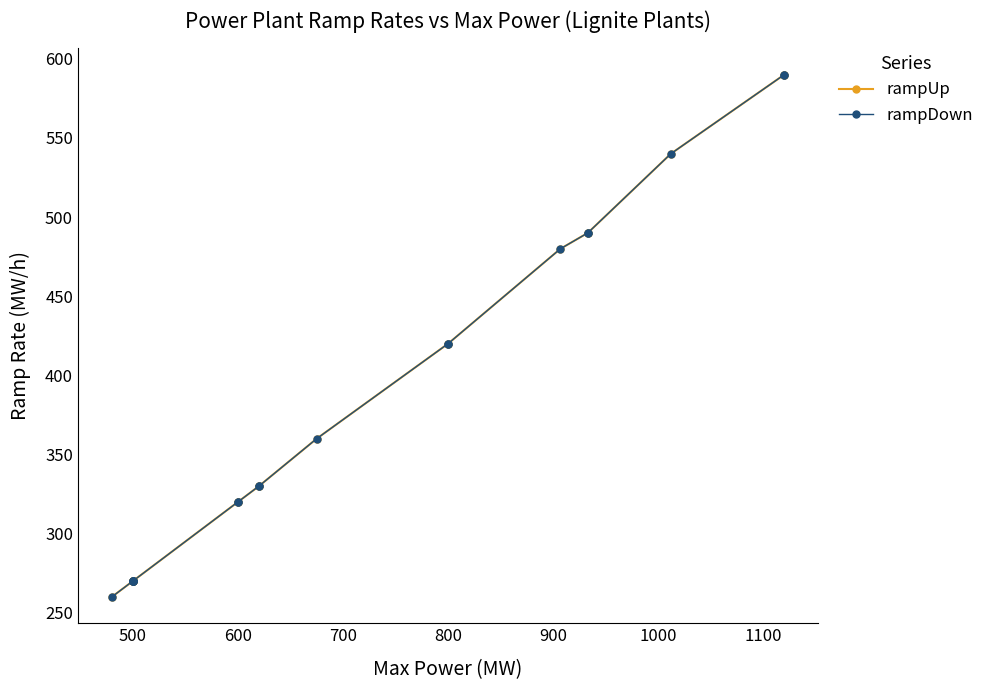

Which series has the largest range (max minus min)?

rampUp